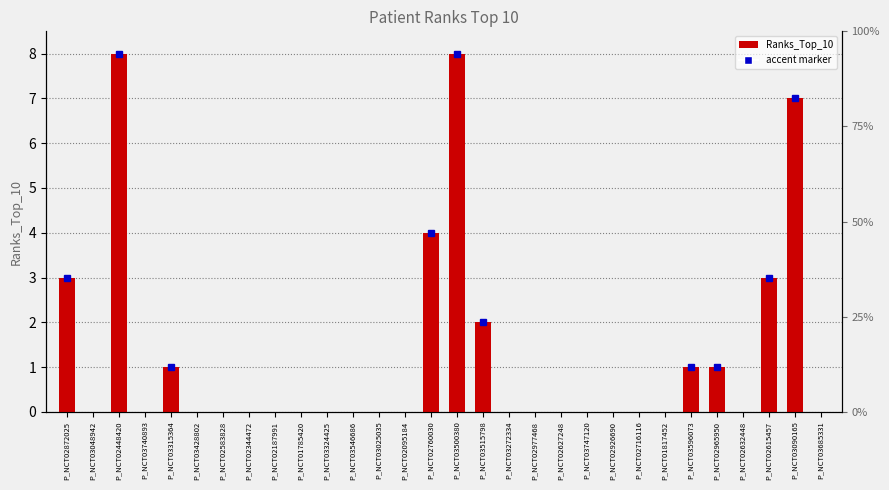

What is the greatest value displayed?

8